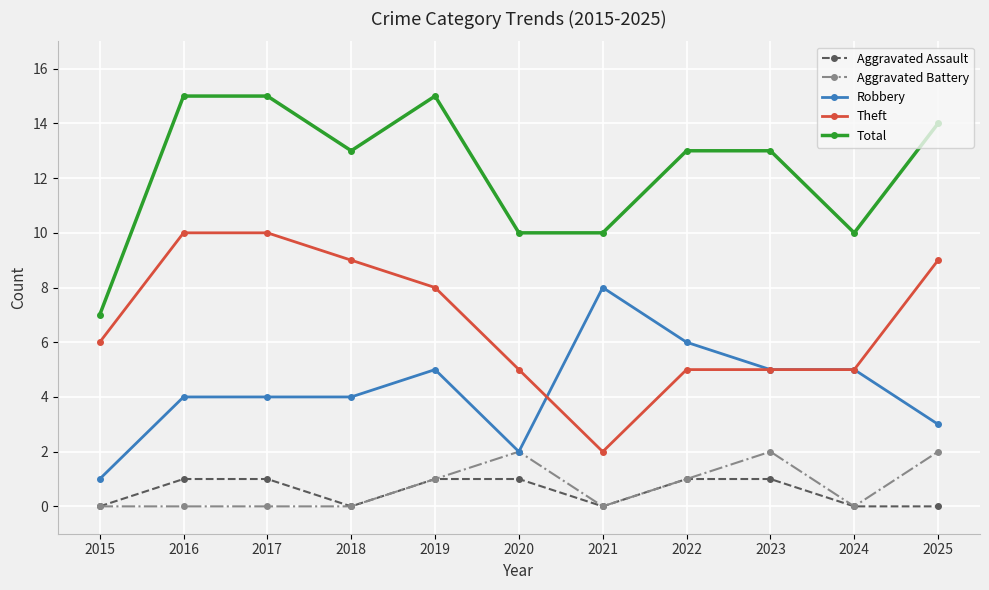

What is the total value across all series at 2021?

20